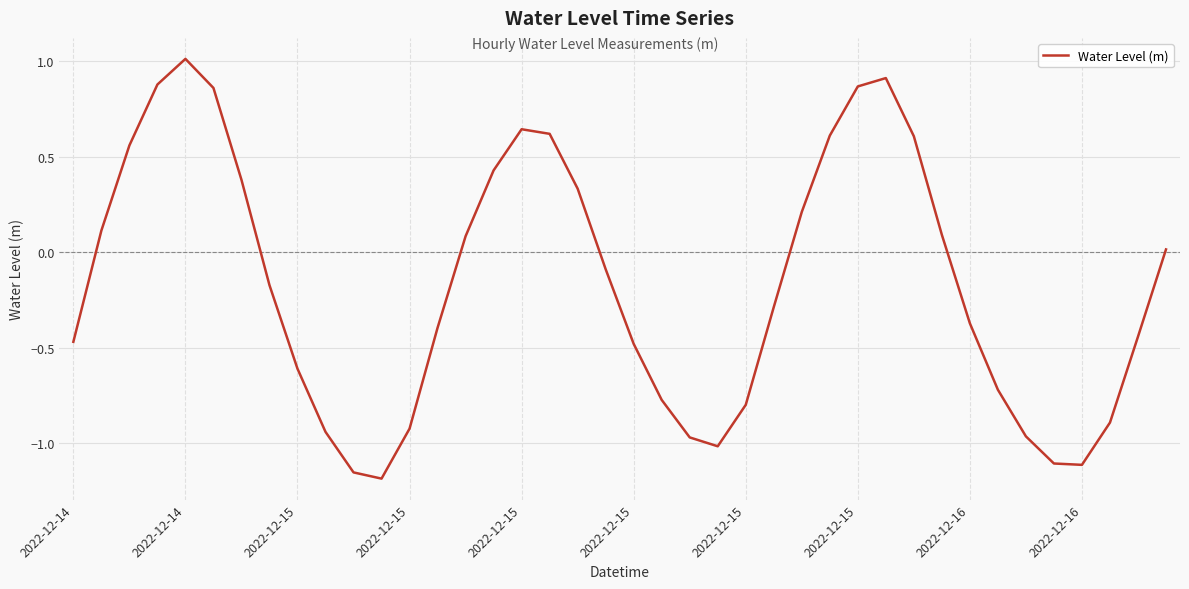

Is this an area chart (filled region under the line)?

No